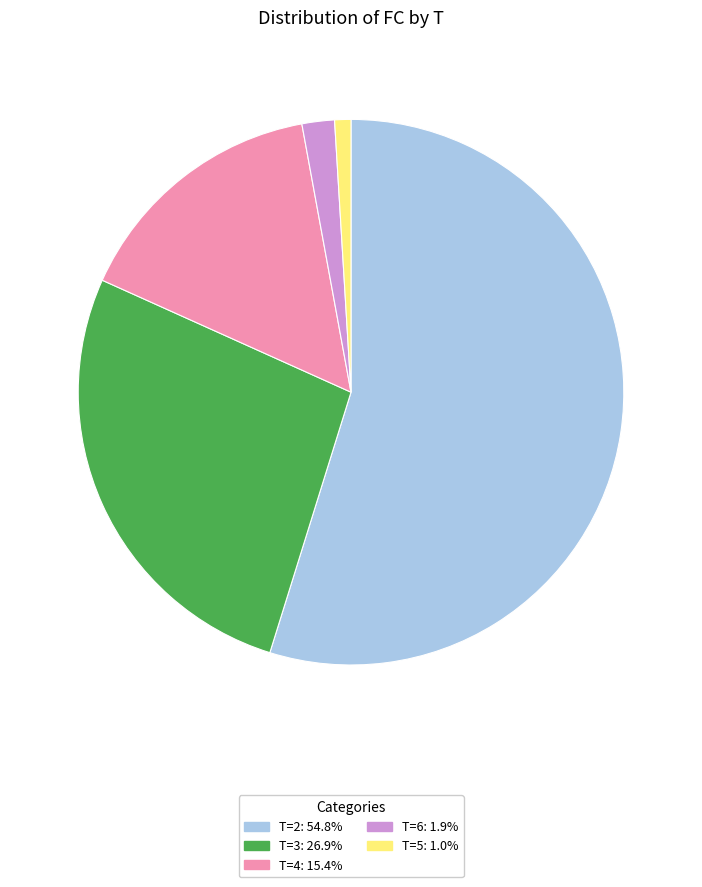

Do T=2 and T=5 together represent more than half of the pie?

Yes